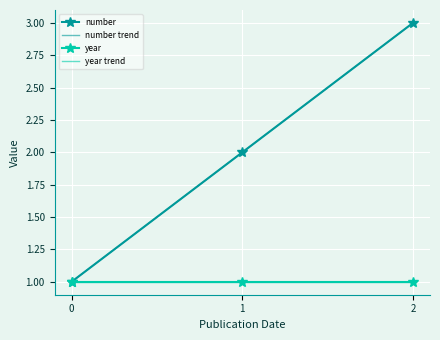

What value does the year trend series have at 2?

1.0